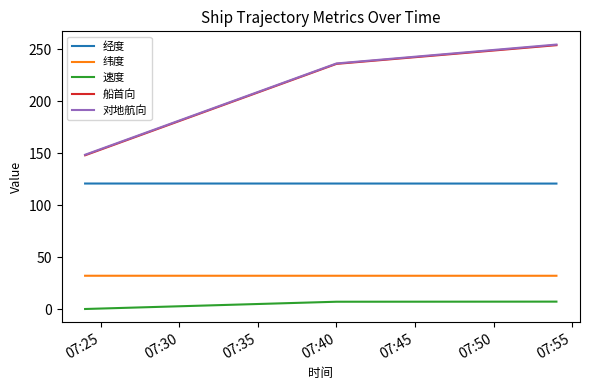

What are all the series names shown in the legend?

经度, 纬度, 速度, 船首向, 对地航向